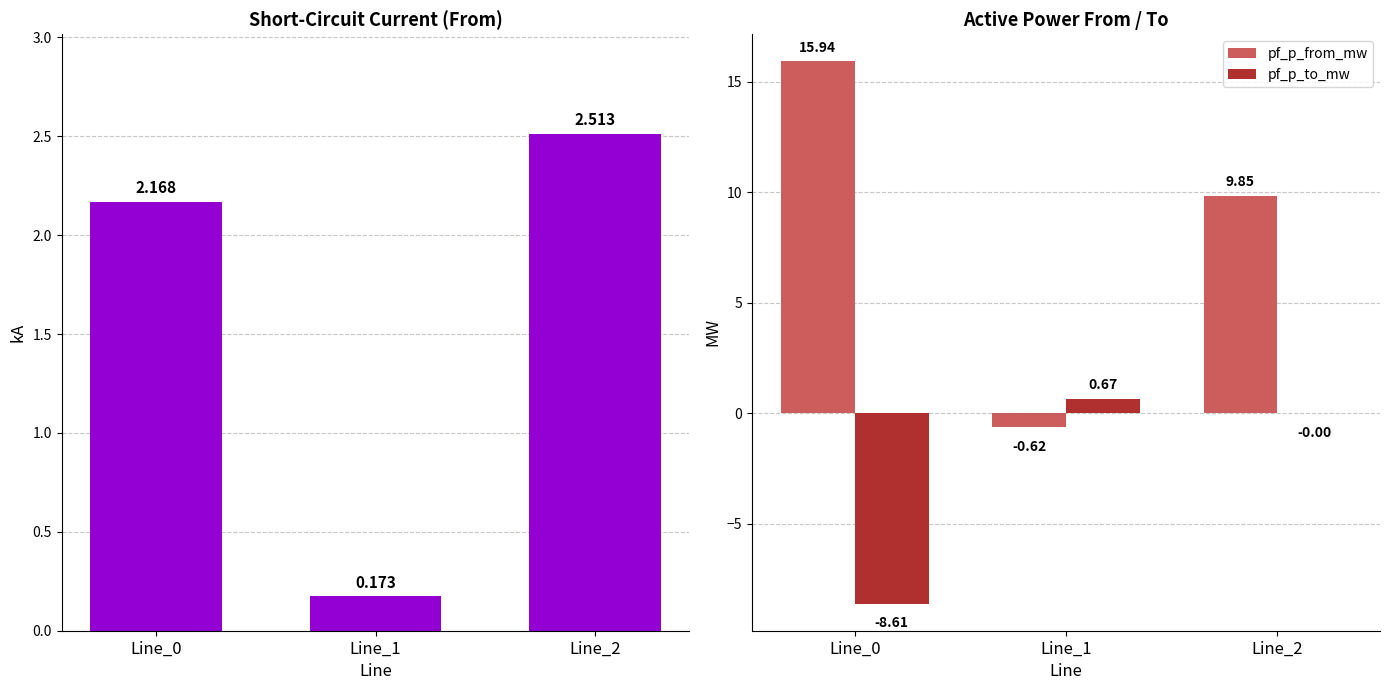

At how many categories does at least one series exceed -7?

3